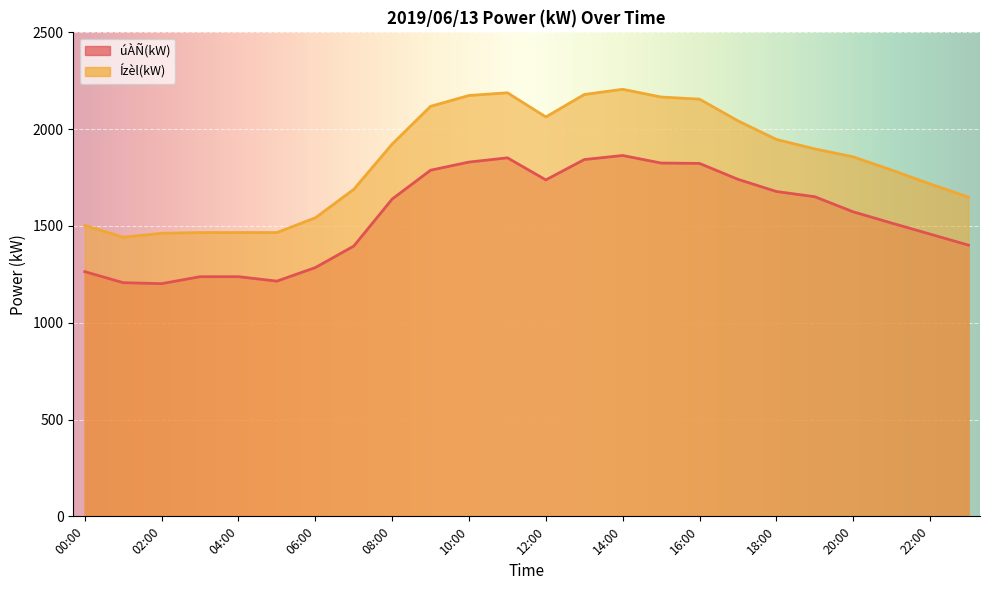

True or false: úÀÑ(kW) has more than 0 interior local peaks.

True